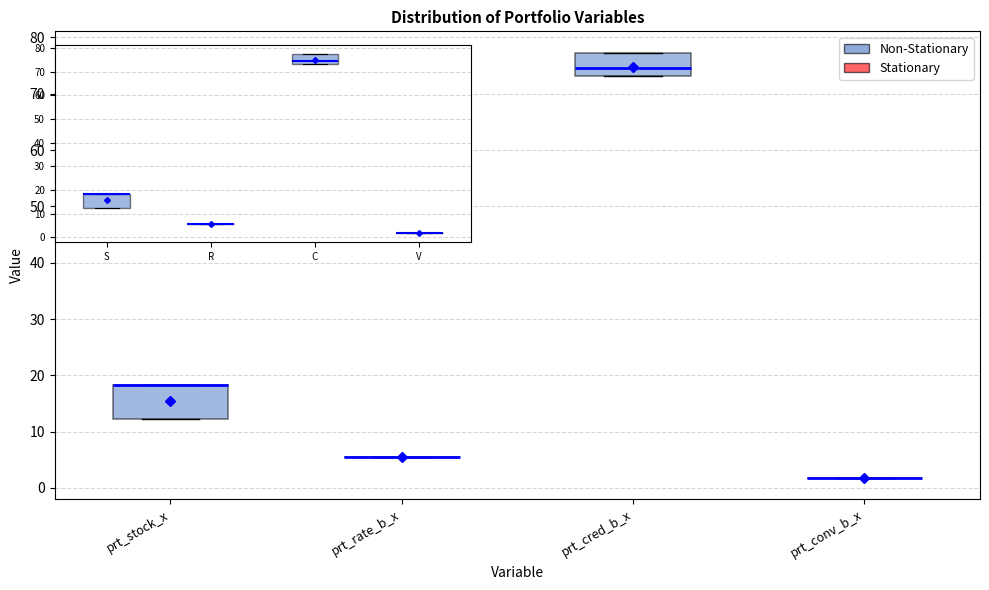

Where is the upper edge of the box for prt_cred_b_x on the y-axis? The values are not printed on the chart, so give them approximately, as read against the axis.

77